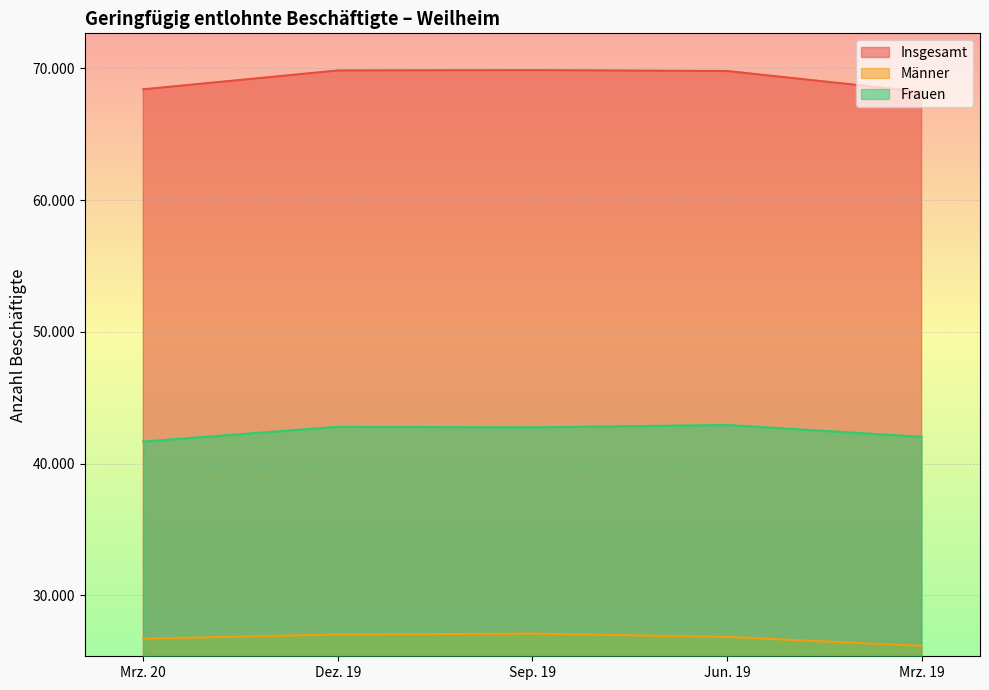

Rank the series by their maximum value, from highest to lowest.

Insgesamt, Frauen, Männer